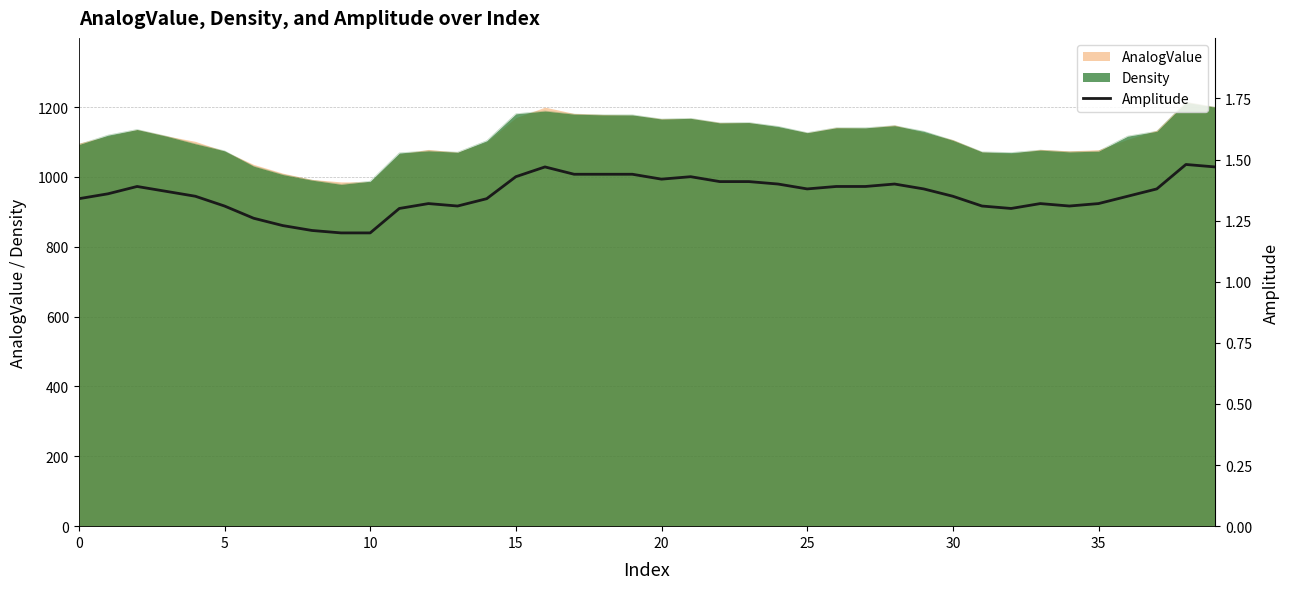

Is it true that Density equals 1748 at 0?

False